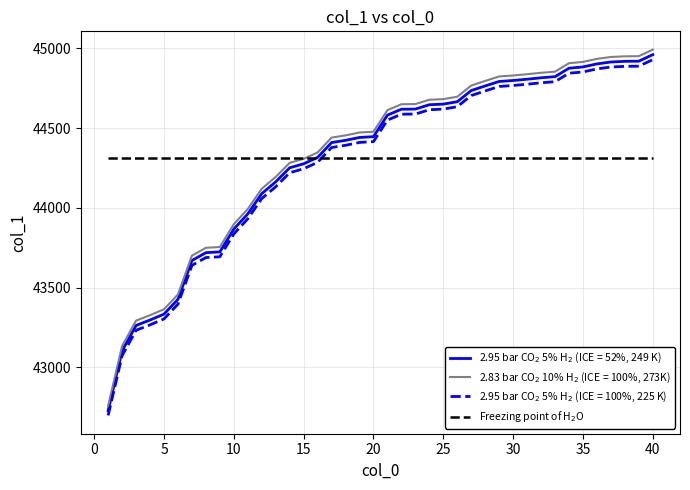

What is the smallest value displayed?

42699.1